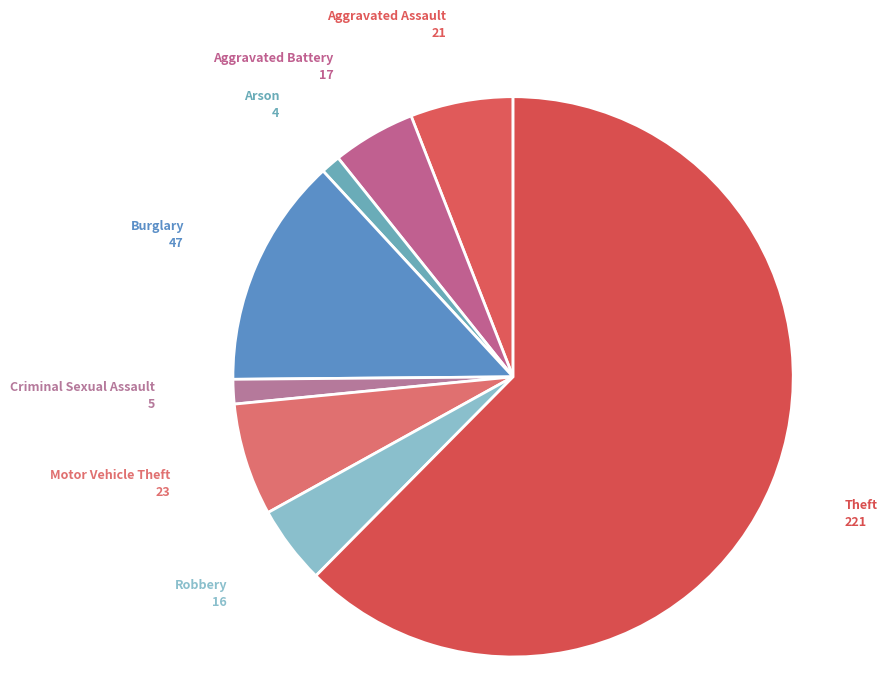

Rank the categories by value from highest to lowest.

Theft, Burglary, Motor Vehicle Theft, Aggravated Assault, Aggravated Battery, Robbery, Criminal Sexual Assault, Arson